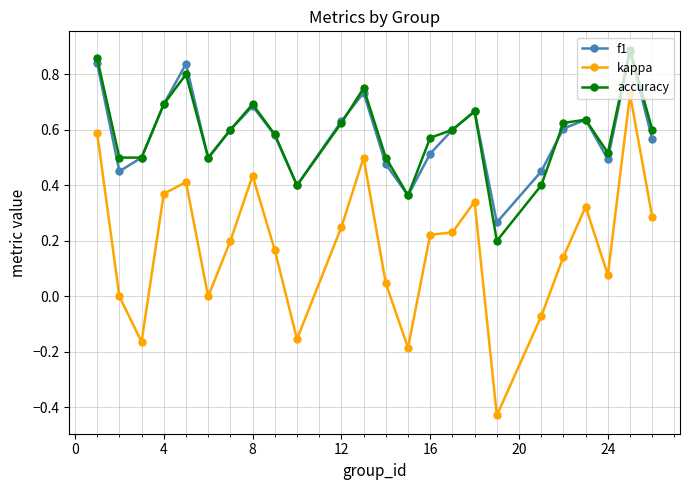

True or false: accuracy has more than 0 points higher than both neighbors.

True